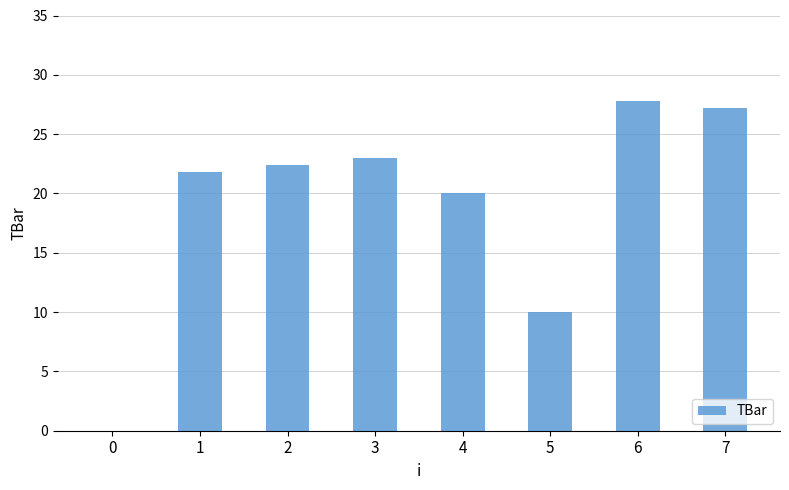

At which label is the value closest to 13?

5